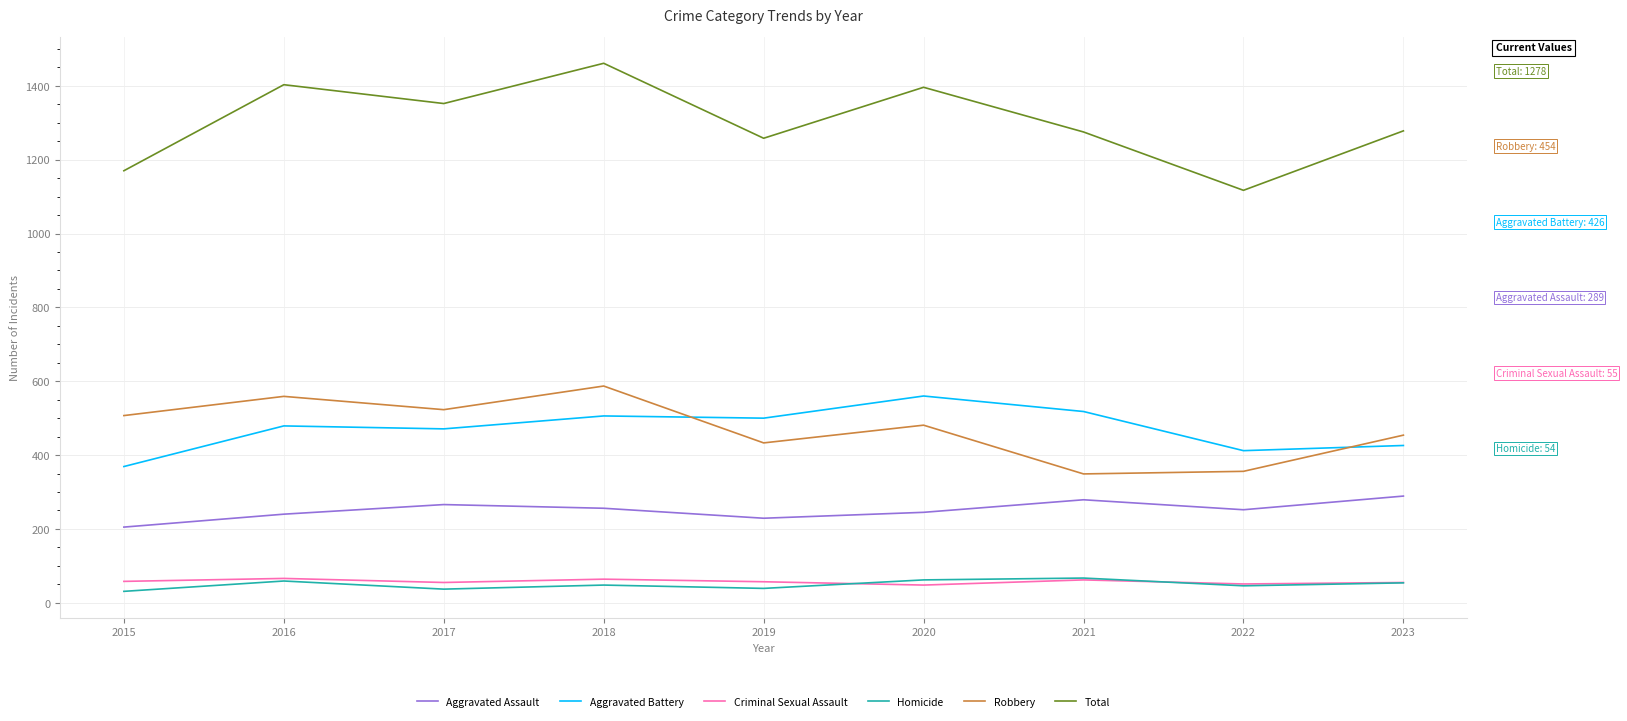

At which label does Total reach its minimum?

2022